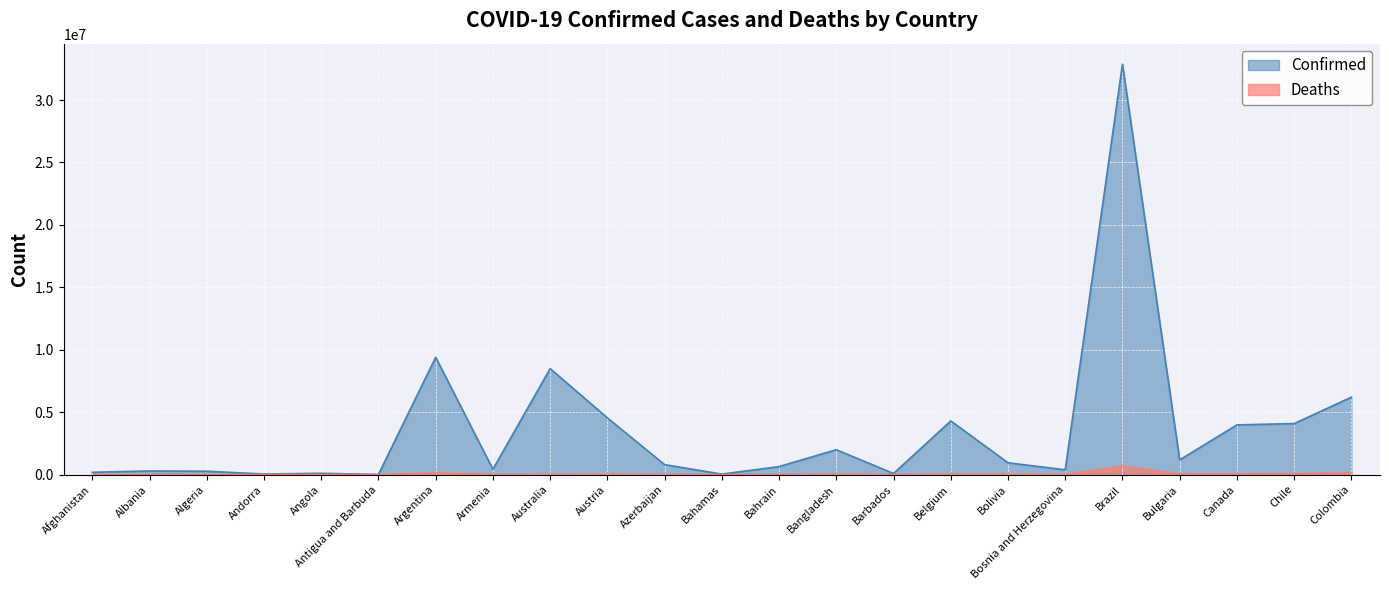

Is it true that Deaths equals 3144 at Angola?

False